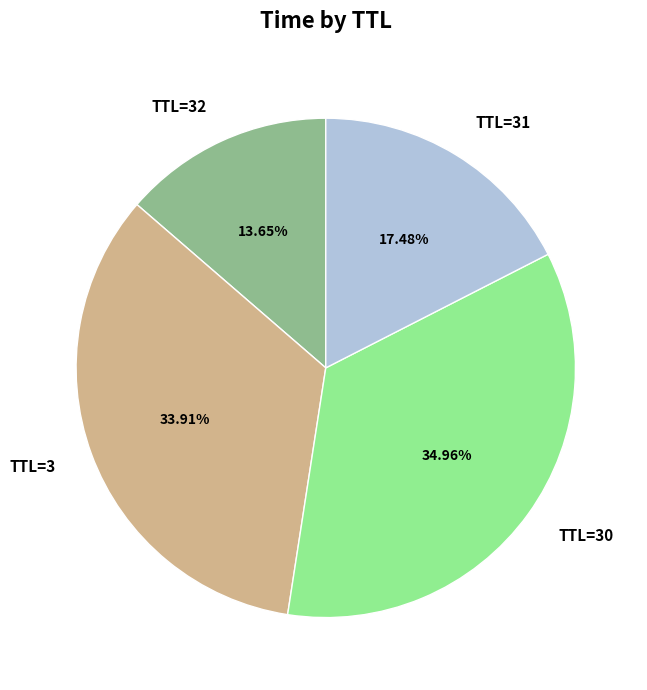

Is TTL=3 the majority of the pie?

No